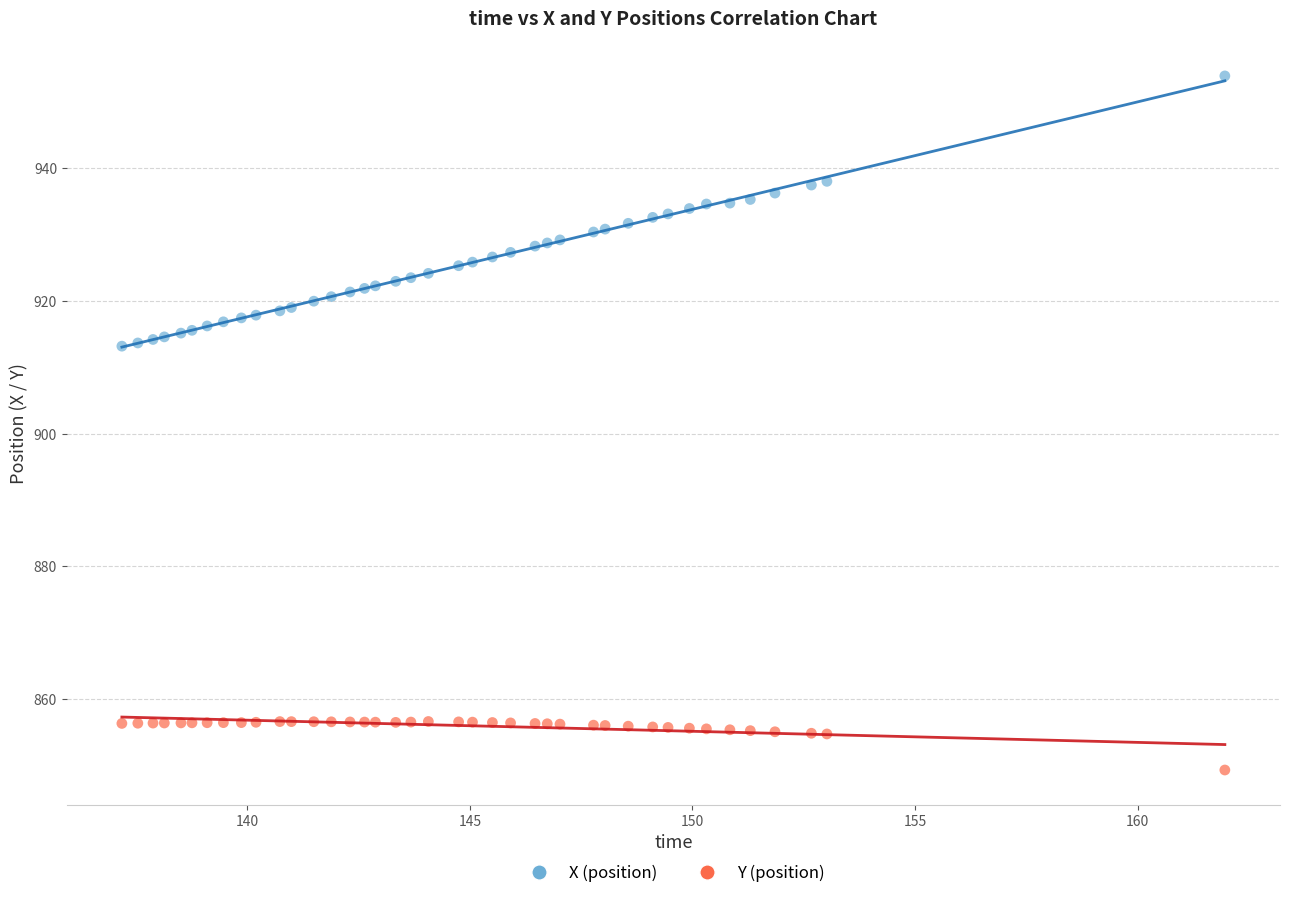

Which series contains the lowest Y value?

Y (position)